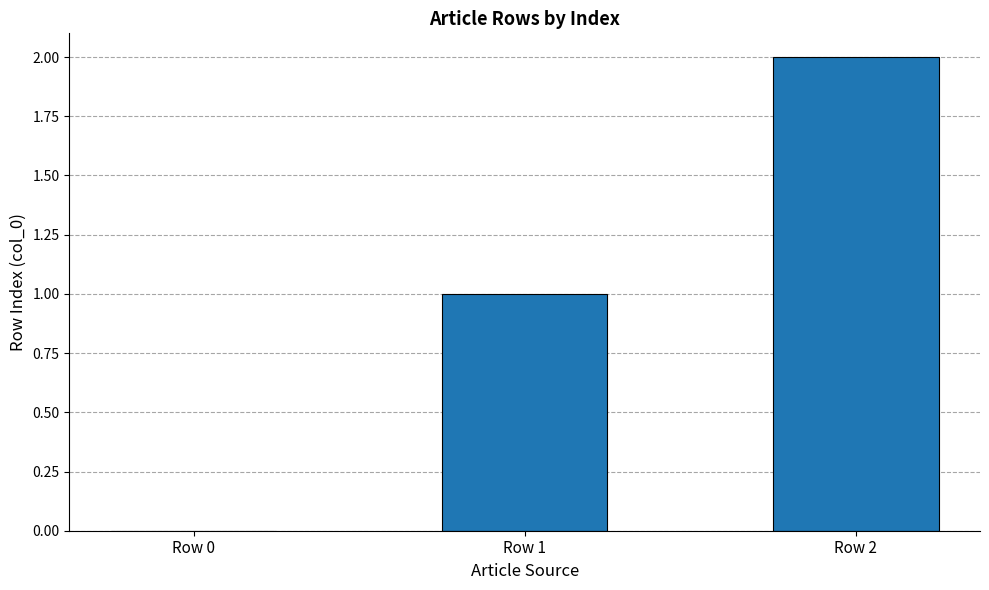

The value at Row 1 is 2. True or false?

False